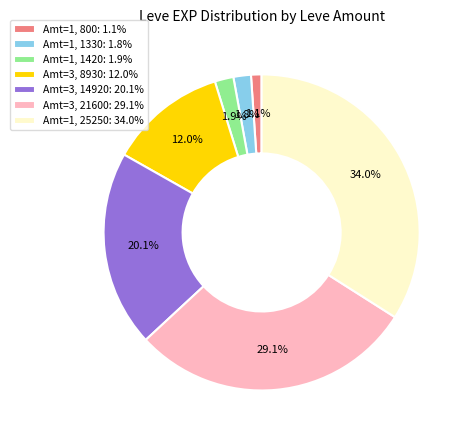

Between Amt=1, 800: 1.1% and Amt=3, 21600: 29.1%, which is larger?

Amt=3, 21600: 29.1%